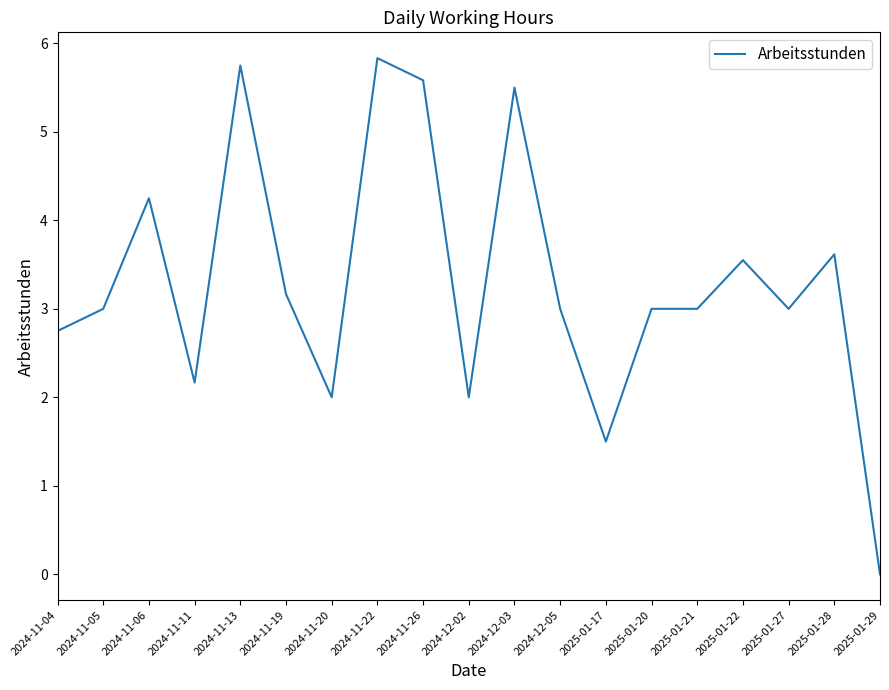

What position from the right is 2024-12-05?

8